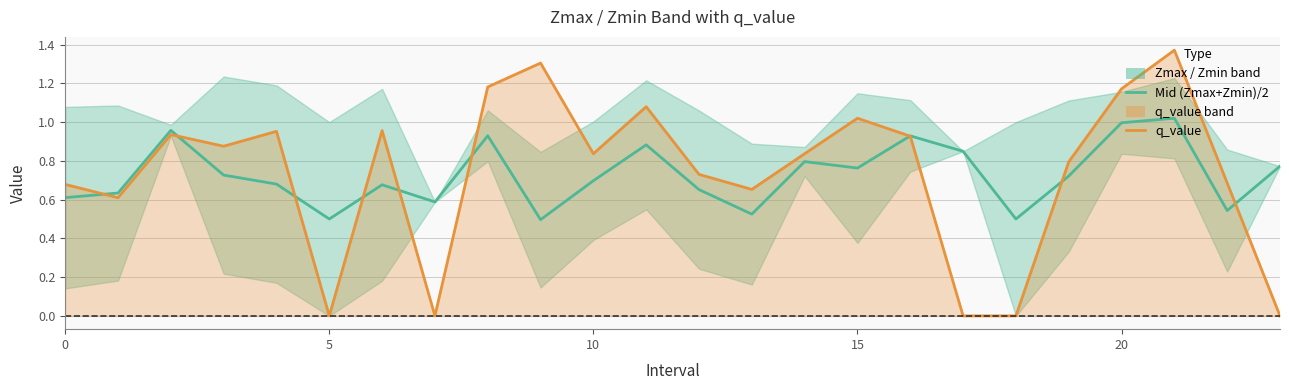

Rank the series at 8 from lowest to highest value.

Mid (Zmax+Zmin)/2, q_value